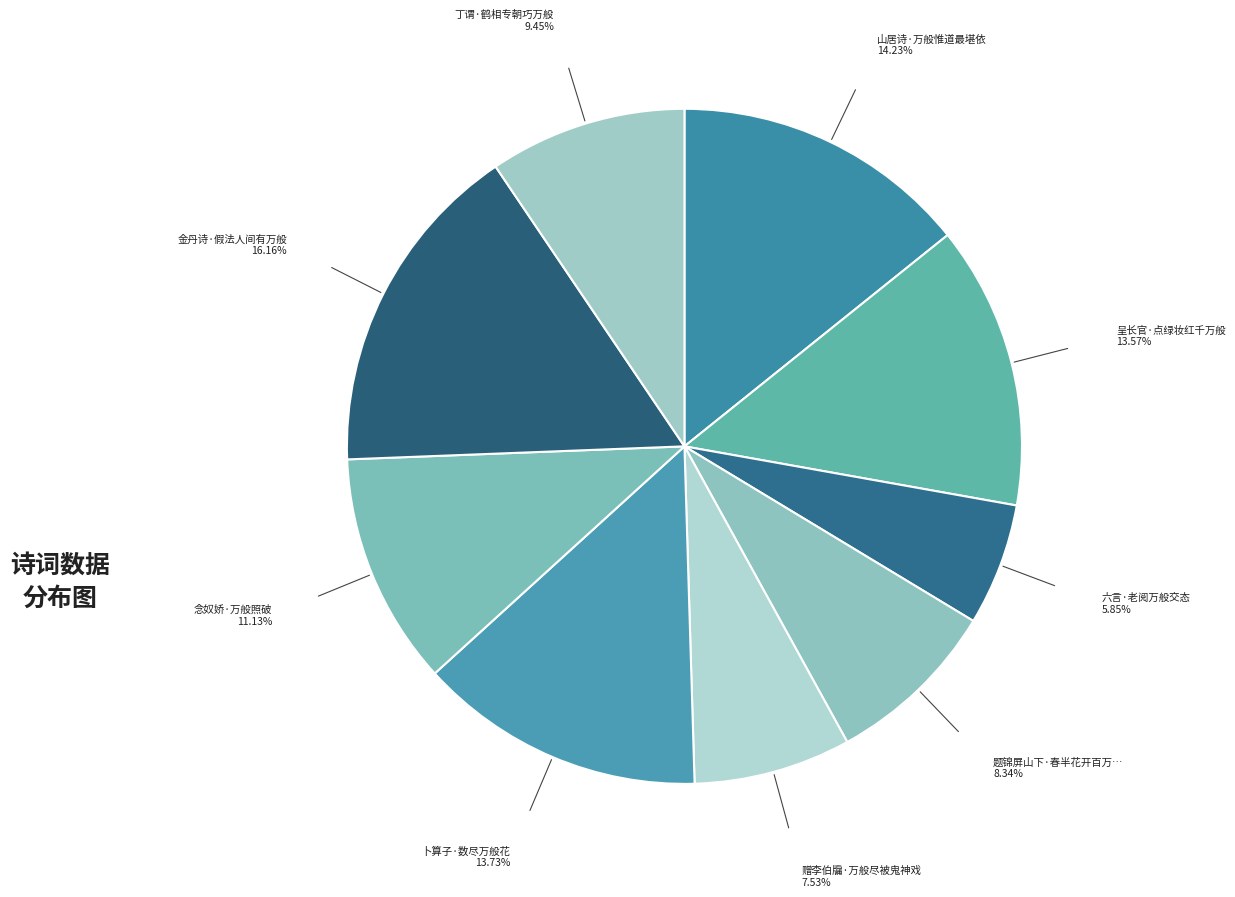

Rank the categories by value from lowest to highest.

六言·老阅万般交态, 赠李伯牖·万般尽被鬼神戏, 题锦屏山下·春半花开百万般, 丁谓·鹤相专朝巧万般, 念奴娇·万般照破, 呈长官·点绿妆红千万般, 卜算子·数尽万般花, 山居诗·万般惟道最堪依, 金丹诗·假法人间有万般